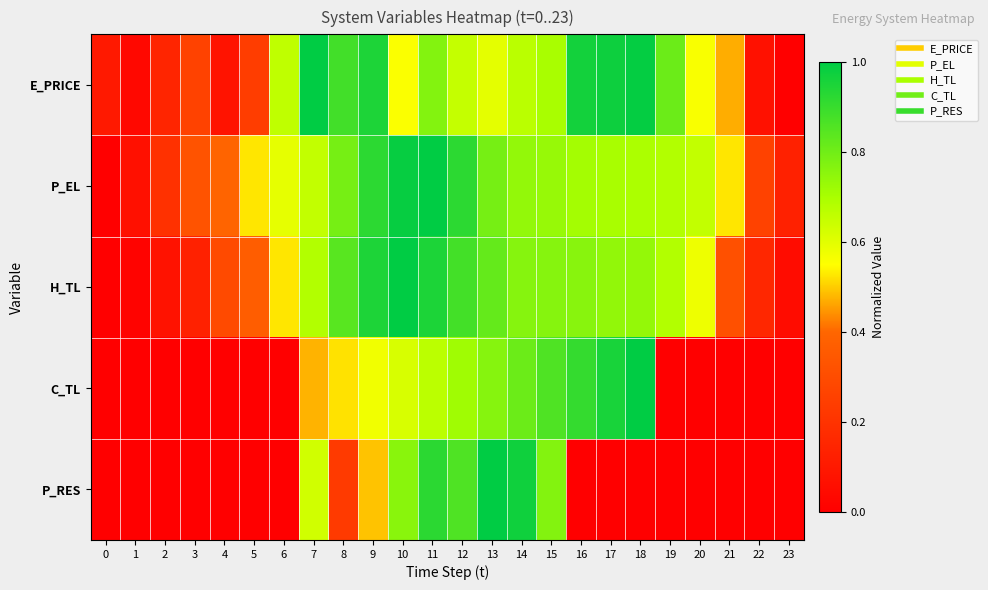

Reading right to left, list all the values displayed in this chart.

E_PRICE: 23=0.0	22=0.1	21=0.5	20=0.6	19=0.8	18=1.0	17=1.0	16=1.0	15=0.7	14=0.7	13=0.6	12=0.7	11=0.8	10=0.6	9=0.9	8=0.9	7=1.0	6=0.7	5=0.2	4=0.1	3=0.3	2=0.1	1=0.0	0=0.1
P_EL: 23=0.1	22=0.3	21=0.5	20=0.7	19=0.7	18=0.7	17=0.7	16=0.7	15=0.7	14=0.7	13=0.8	12=0.9	11=1.0	10=1.0	9=0.9	8=0.8	7=0.7	6=0.6	5=0.5	4=0.4	3=0.3	2=0.2	1=0.1	0=0.0
H_TL: 23=0.1	22=0.2	21=0.3	20=0.6	19=0.7	18=0.7	17=0.7	16=0.8	15=0.8	14=0.8	13=0.8	12=0.9	11=0.9	10=1.0	9=0.9	8=0.8	7=0.7	6=0.5	5=0.4	4=0.3	3=0.1	2=0.1	1=0.0	0=0.0
C_TL: 23=0.0	22=0.0	21=0.0	20=0.0	19=0.0	18=1.0	17=1.0	16=0.9	15=0.9	14=0.8	13=0.8	12=0.7	11=0.7	10=0.6	9=0.6	8=0.5	7=0.5	6=0.0	5=0.0	4=0.0	3=0.0	2=0.0	1=0.0	0=0.0
P_RES: 23=0.0	22=0.0	21=0.0	20=0.0	19=0.0	18=0.0	17=0.0	16=0.0	15=0.8	14=1.0	13=1.0	12=0.9	11=0.9	10=0.8	9=0.5	8=0.2	7=0.6	6=0.0	5=0.0	4=0.0	3=0.0	2=0.0	1=0.0	0=0.0